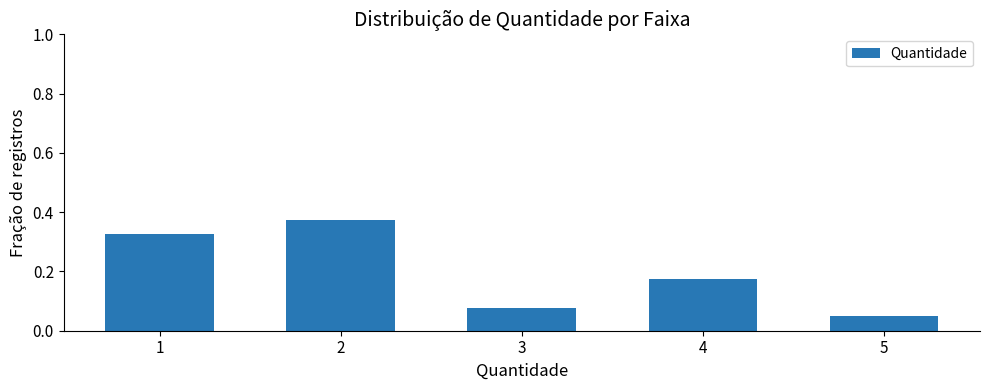

List the labels in order of value, smallest first.

5, 3, 4, 1, 2